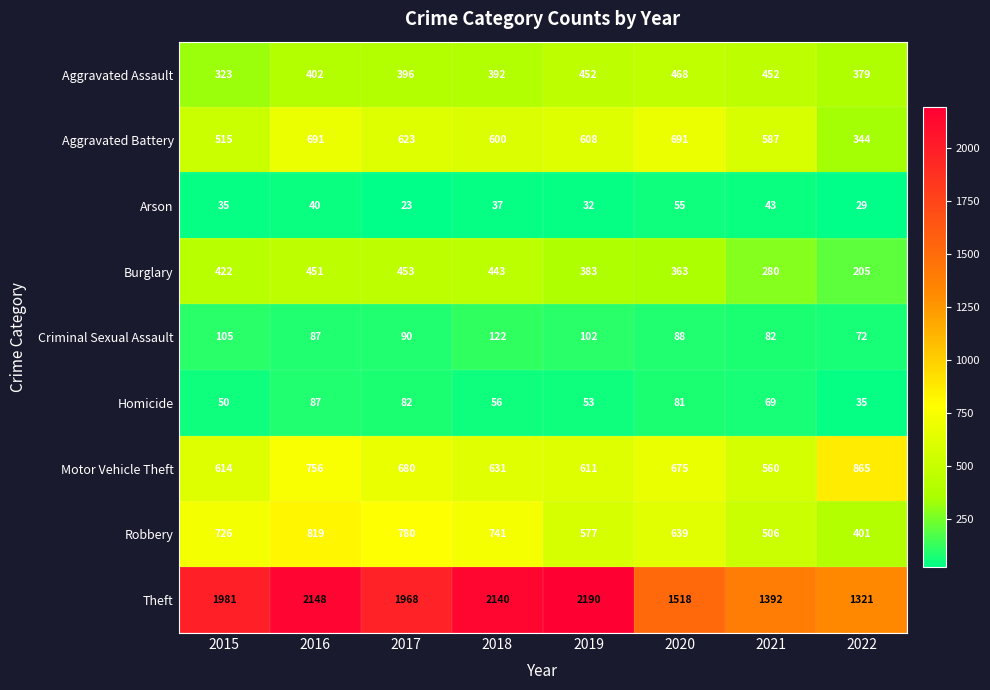

How many data points does each series have?

8